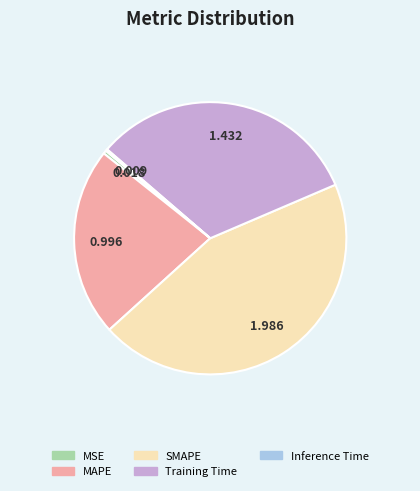

Does MSE represent more than half of the total?

No